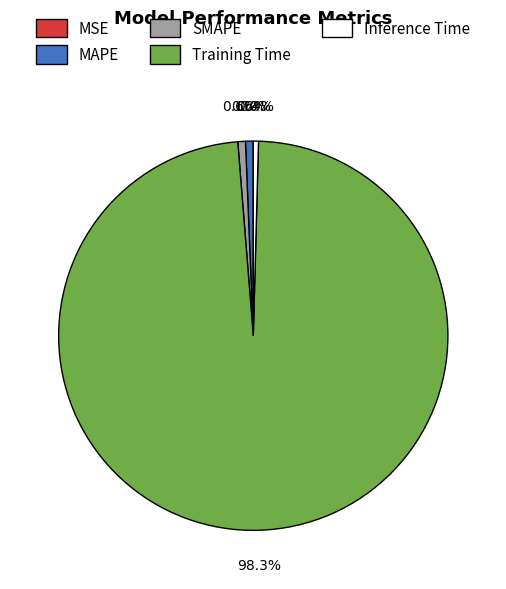

What is the majority slice?

Training Time